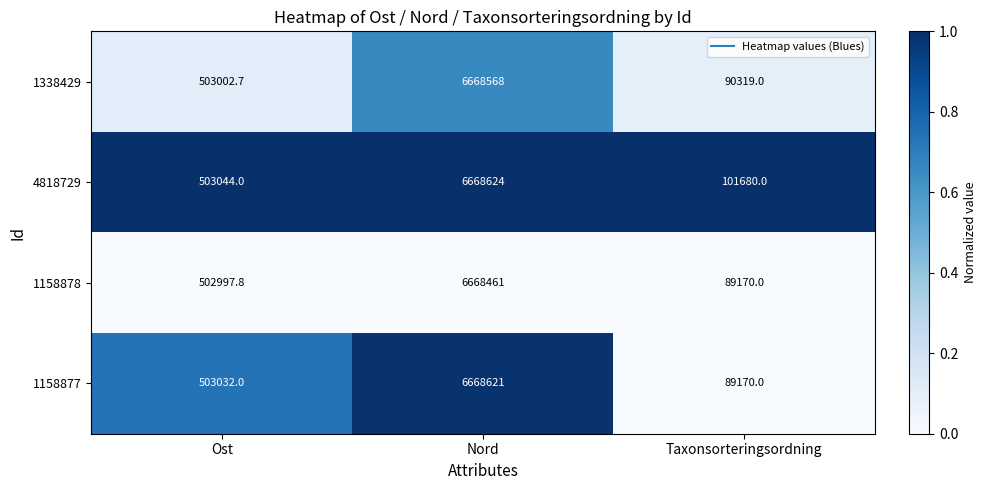

What is the sum of all 1158878 values?

7260628.8